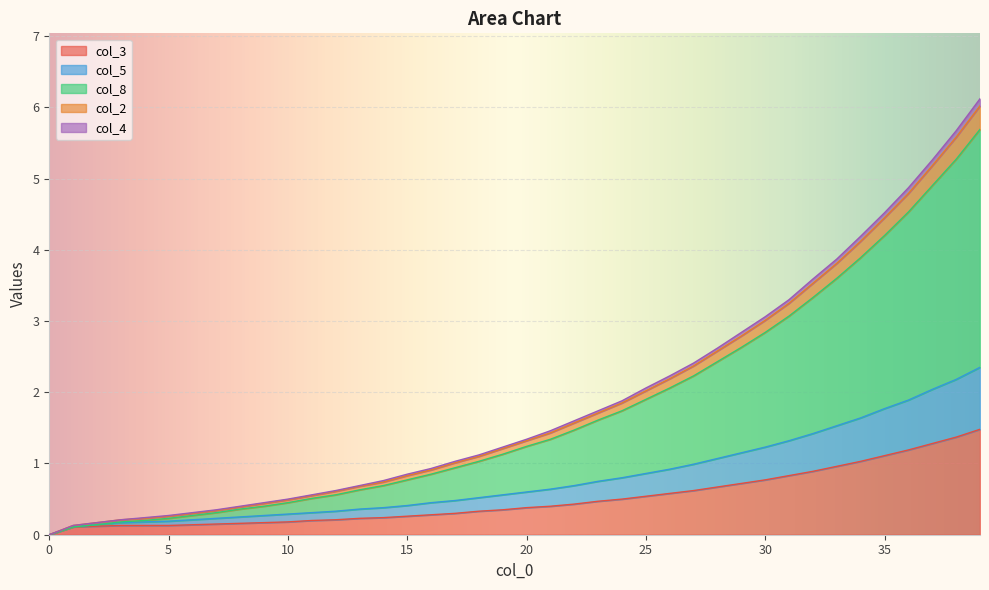

Is it true that col_2 equals 1.2 at 31?

False